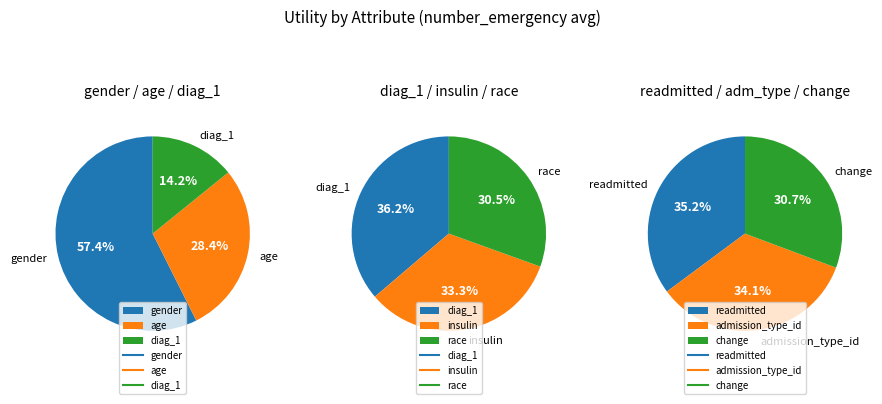

What is the change in value from insulin to admission_type_id?

-0.1